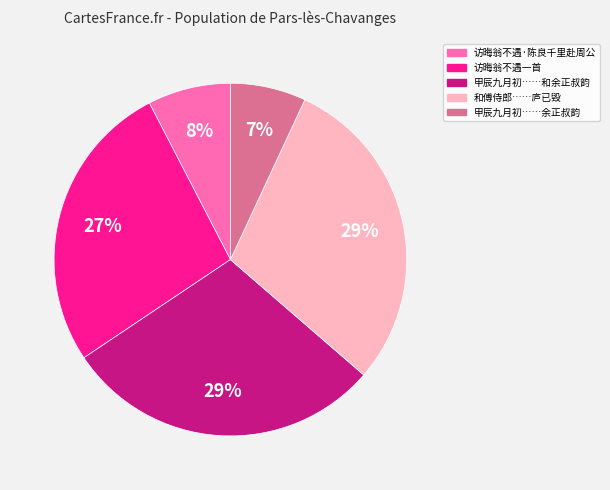

To the nearest percent, what is the difference between the largest and smallest slice percentages?

22%